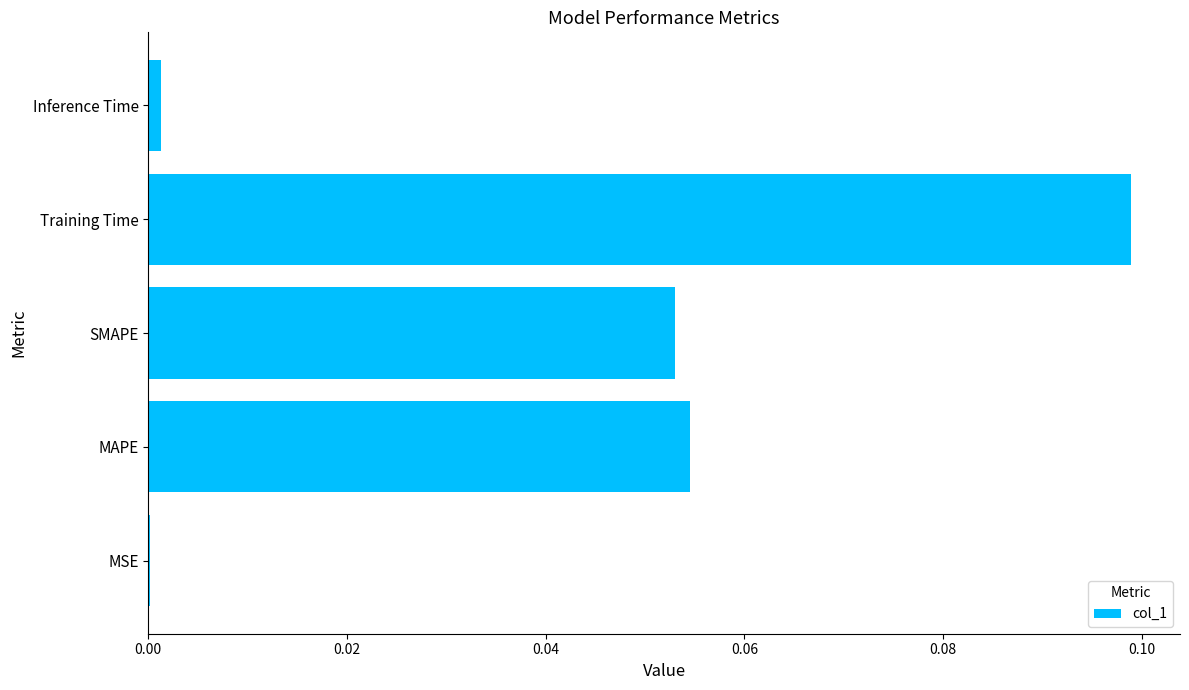

Is it true that the value at Training Time is 0.2?

False